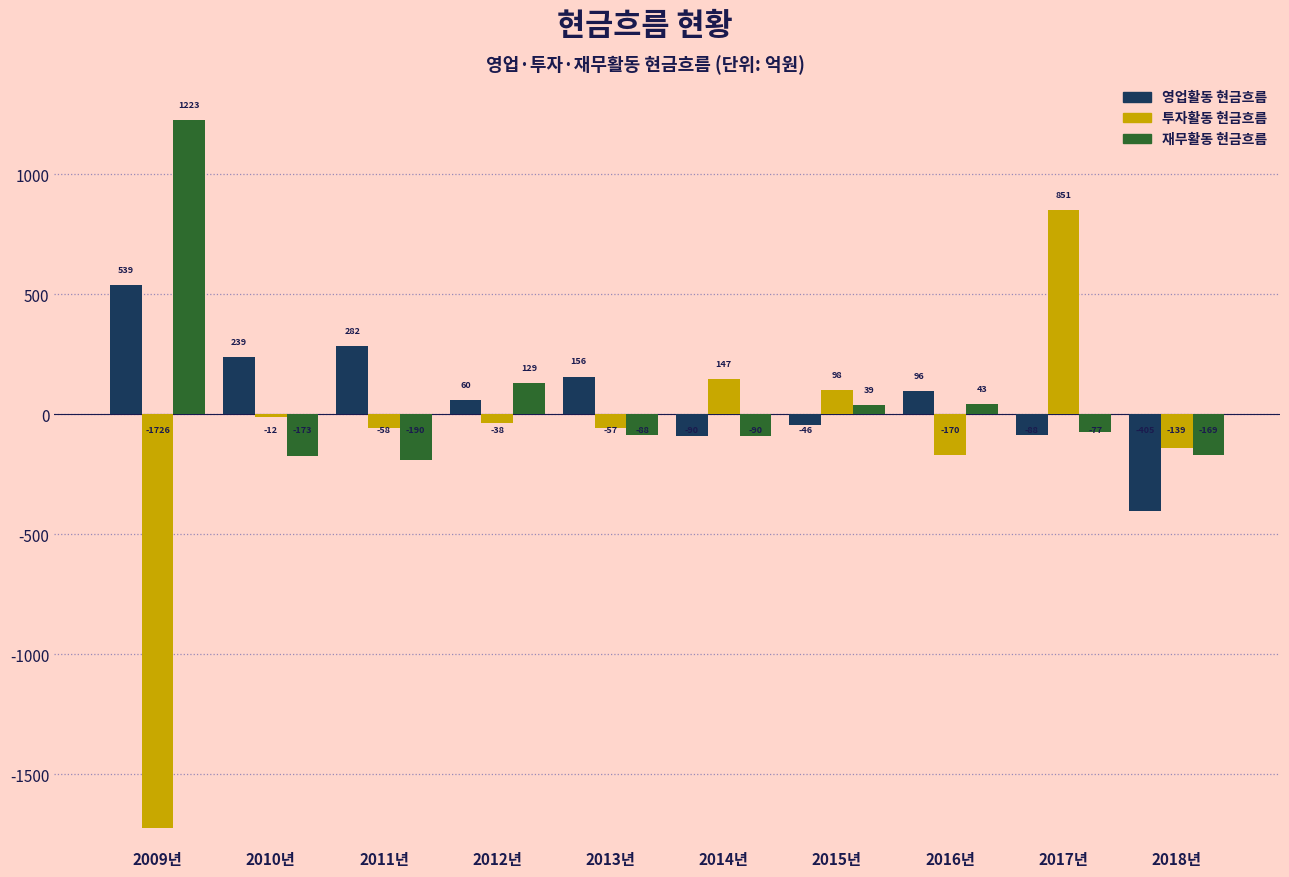

Which series has the widest spread of values?

투자활동 현금흐름